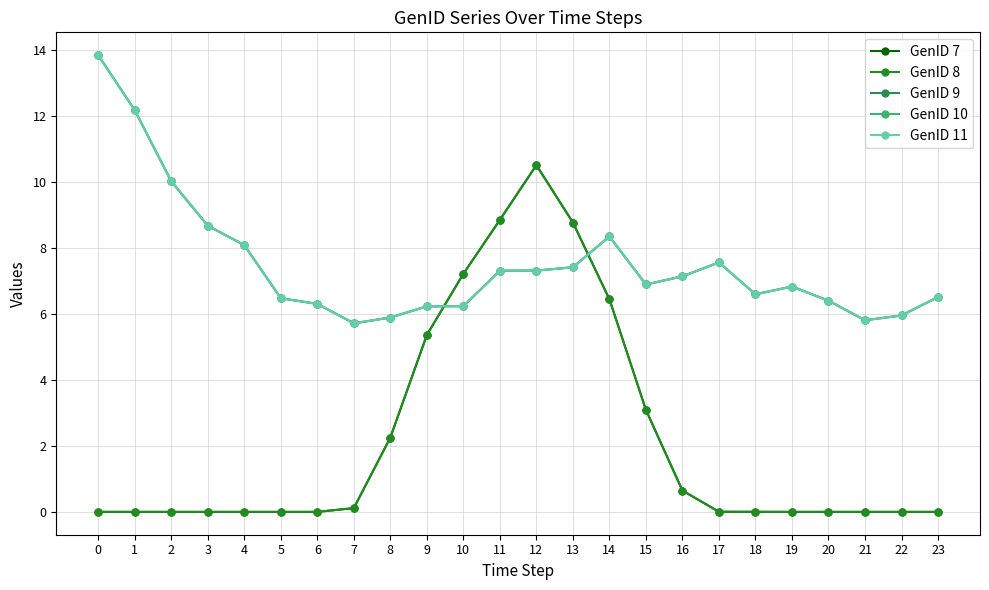

Between 0 and 17, which series saw the biggest shift?

GenID 9